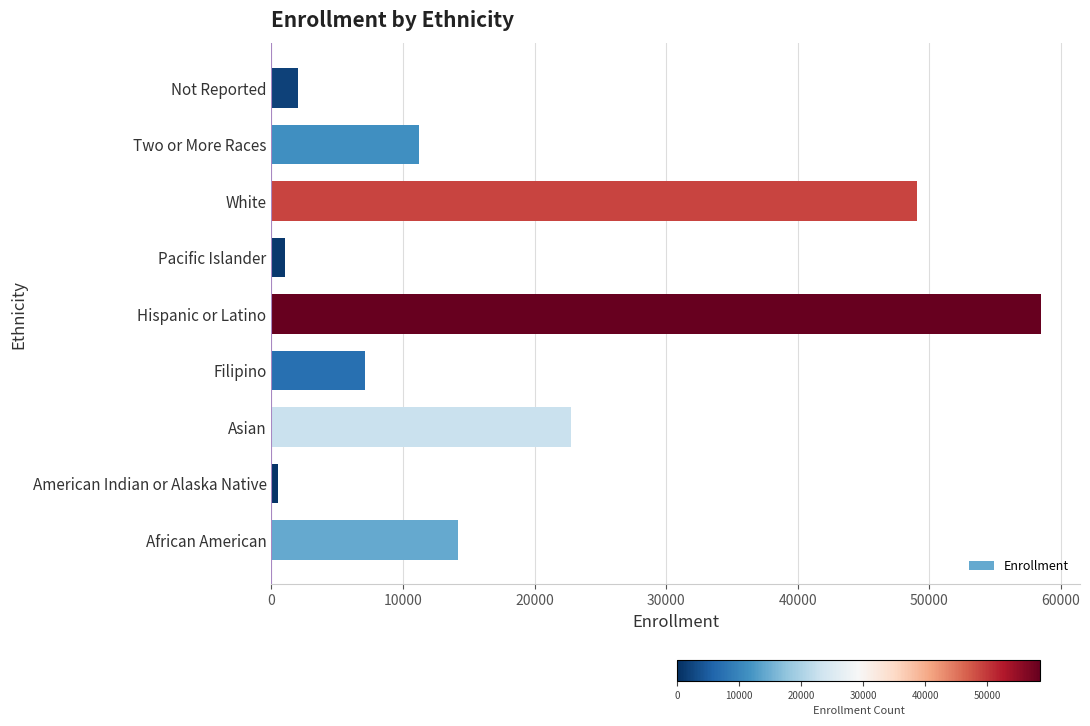

Reading bottom to top, list all the values displayed in this chart.

African American=14200	American Indian or Alaska Native=493	Asian=22786	Filipino=7120	Hispanic or Latino=58533	Pacific Islander=1049	White=49062	Two or More Races=11208	Not Reported=2025